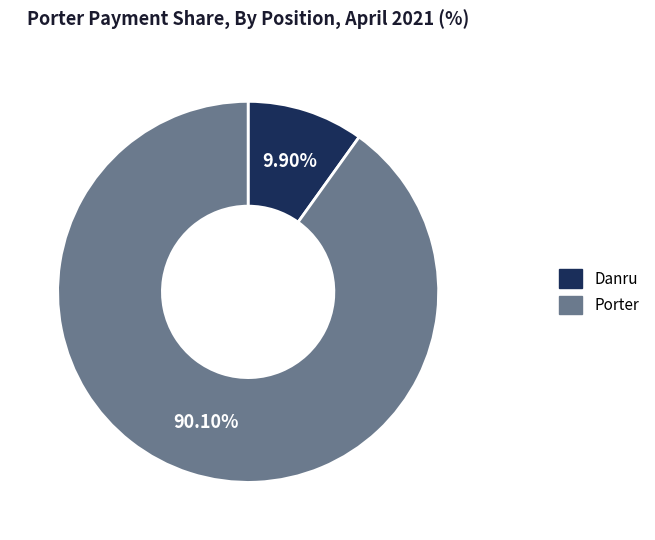

Which category has the biggest portion of the pie?

Porter